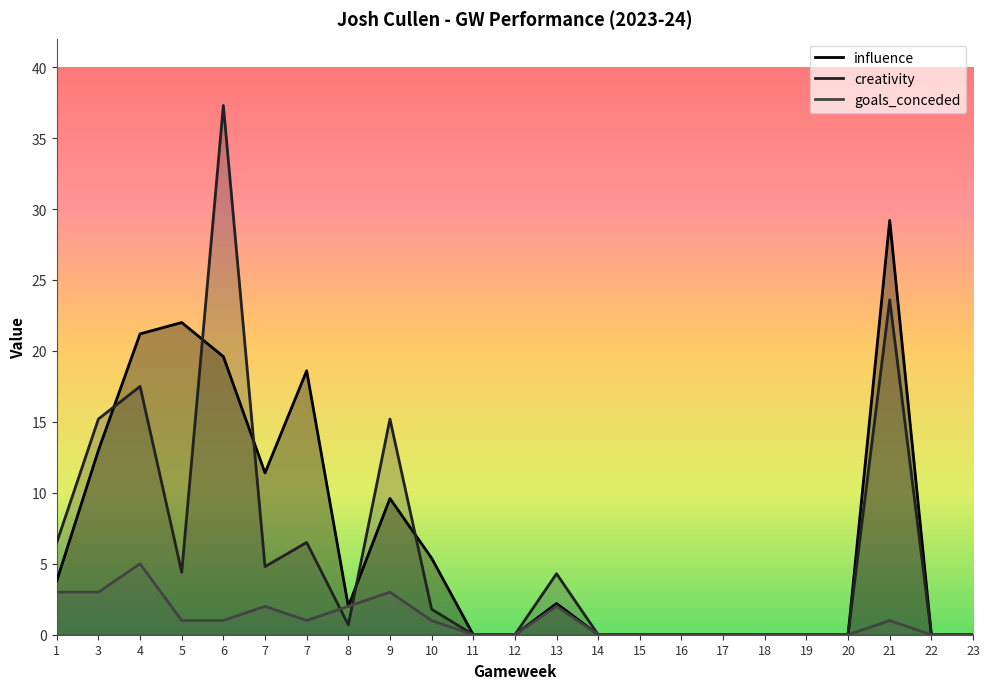

Where do creativity and goals_conceded first cross each other?

7 and 8